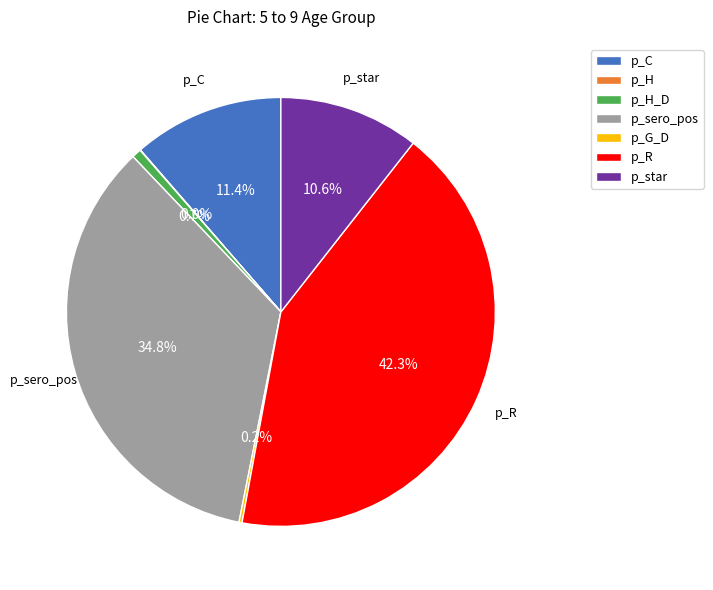

Is there a majority slice in this chart?

No